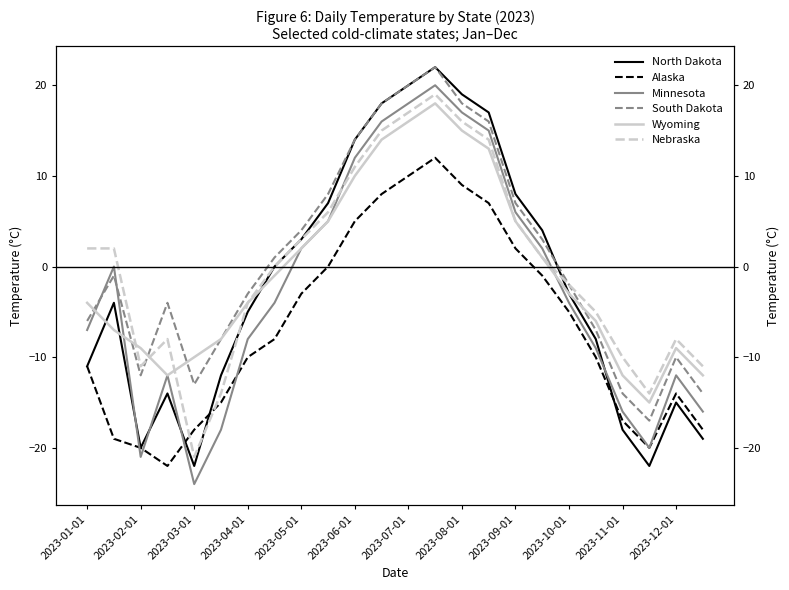

At 21, list the series in order from largest to smallest.

Nebraska, Wyoming, South Dakota, Alaska, Minnesota, North Dakota